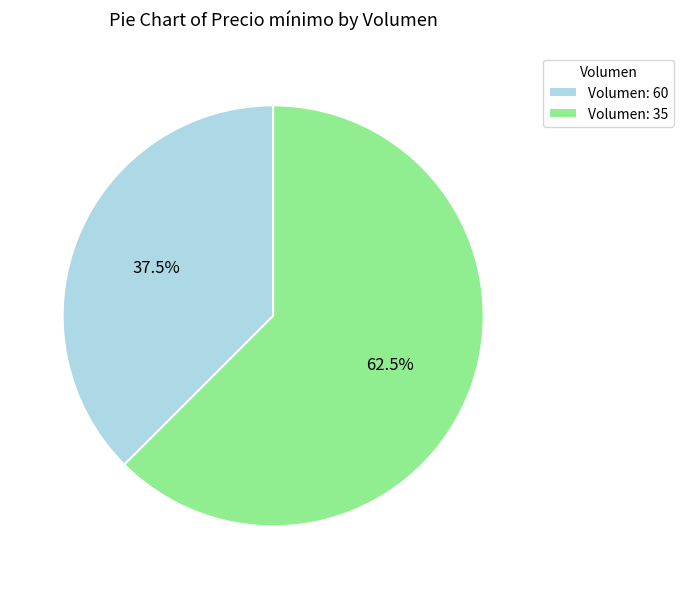

Is there a majority slice in this chart?

Yes